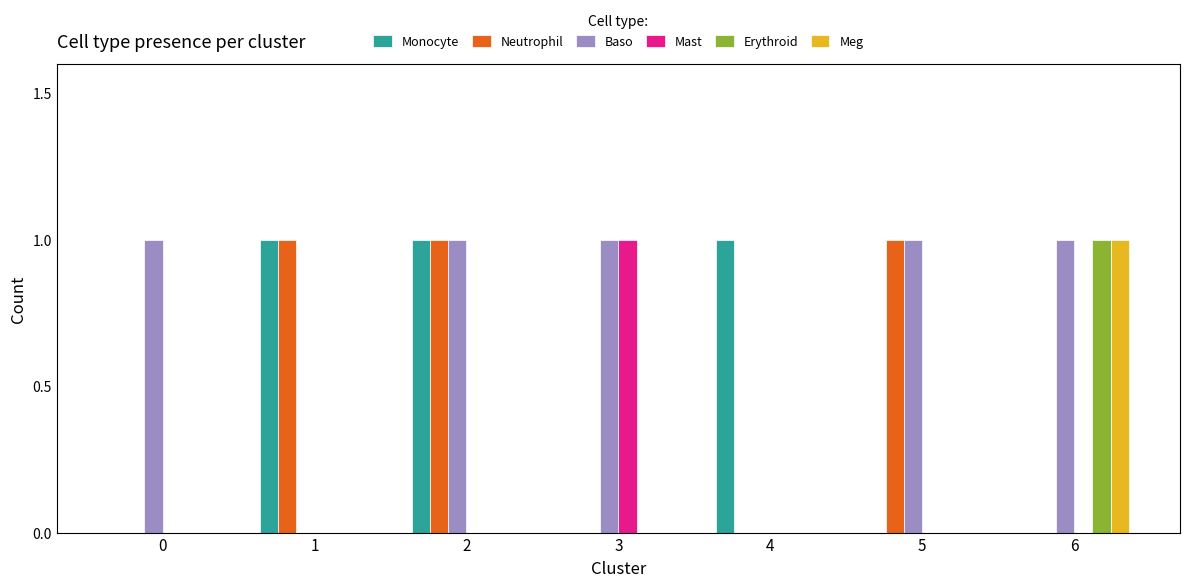

Count the number of categories in the chart.

7